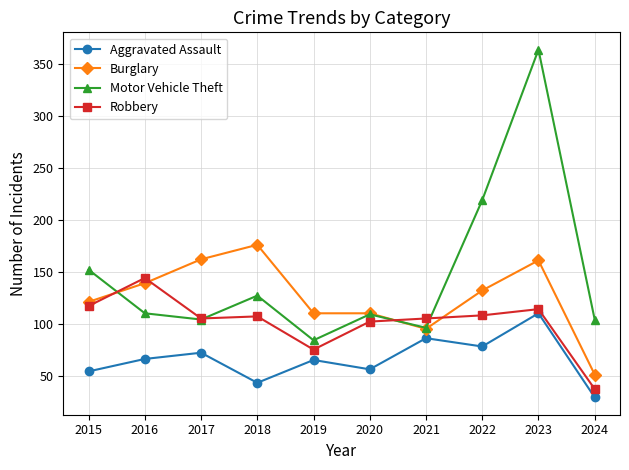

What is the total value across all series at 2023?

749